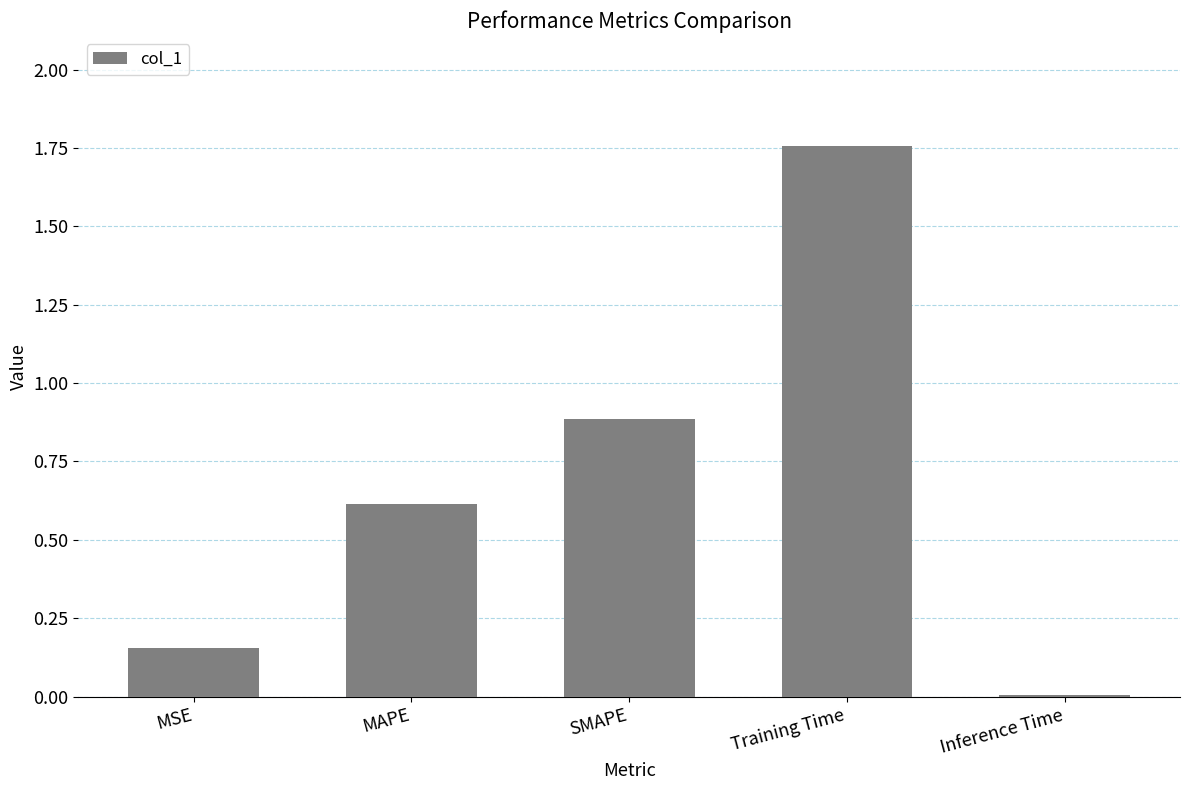

What is the label of the 1st bar from the left?

MSE